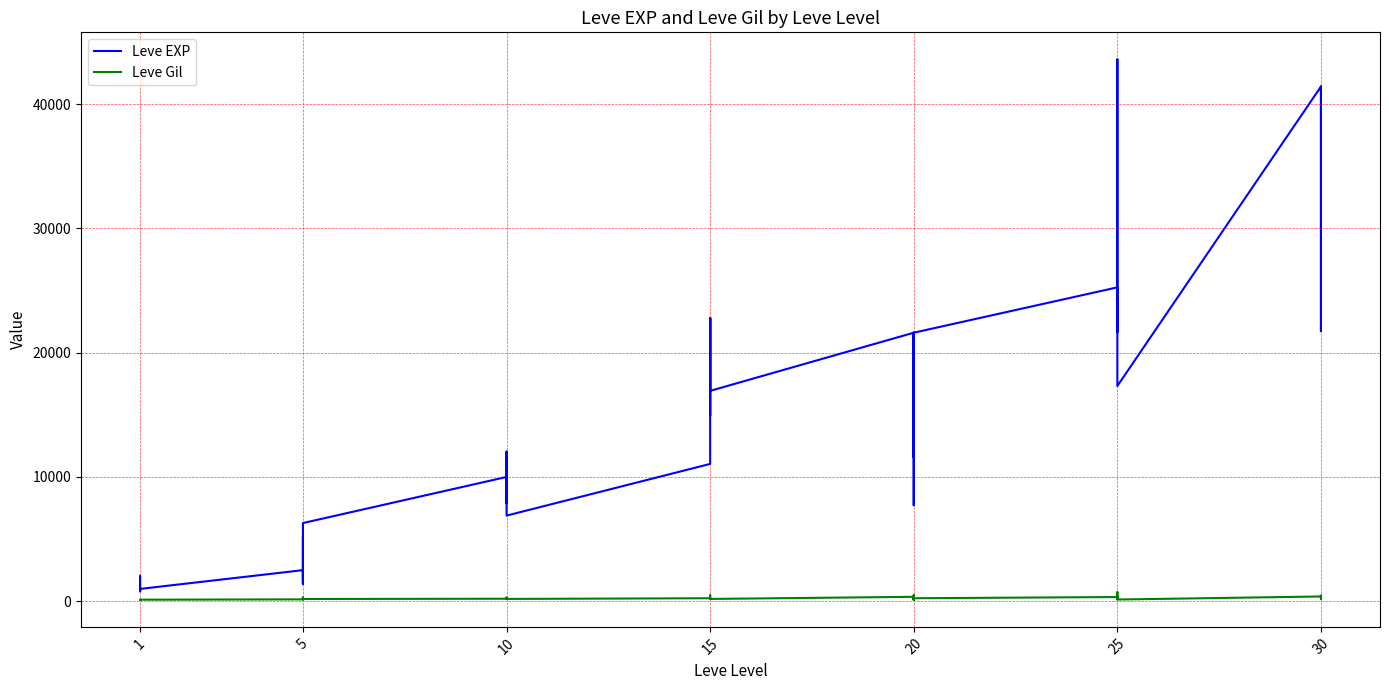

What is the maximum value shown in the chart?

43600